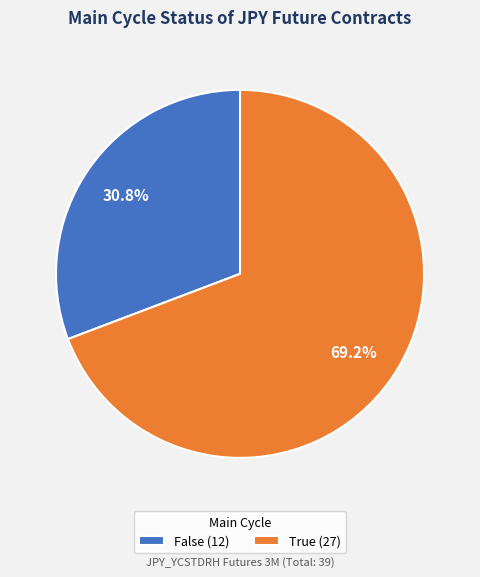

Does any single category account for the majority?

Yes